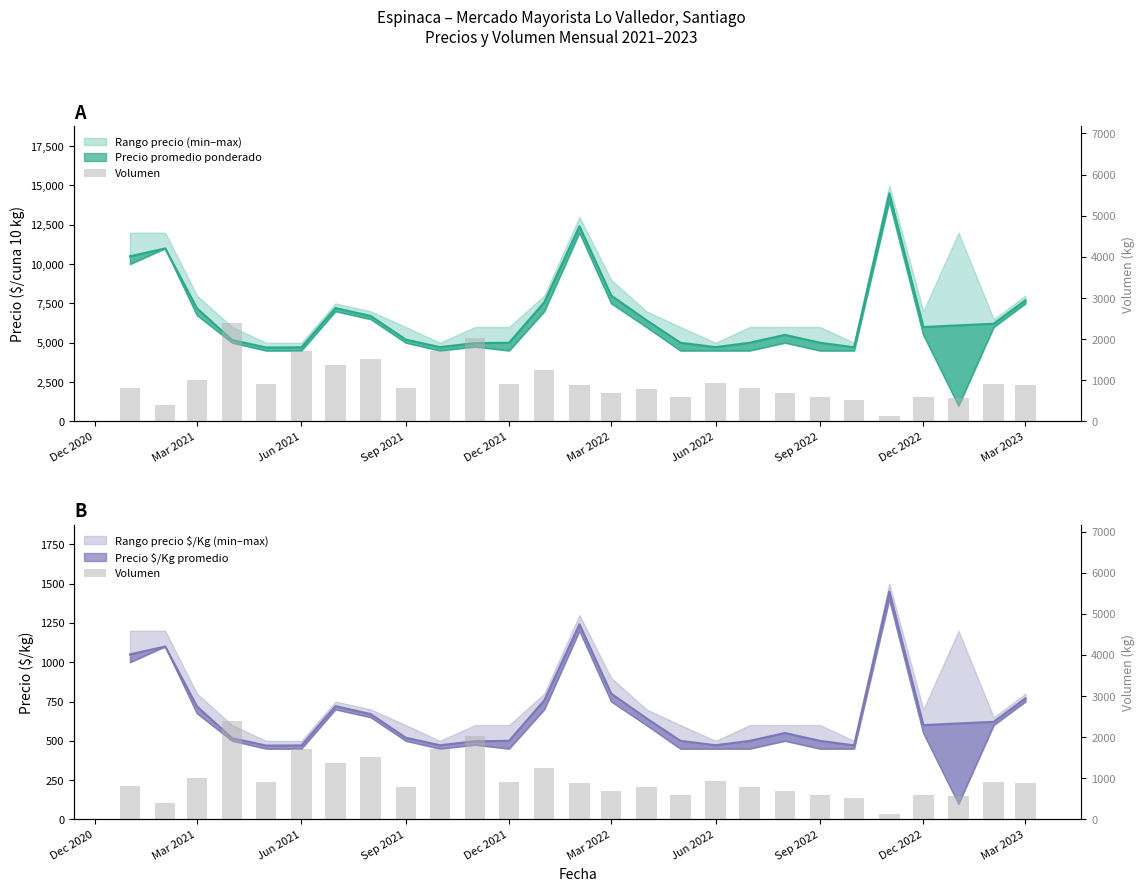

Does the chart contain any negative values?

No